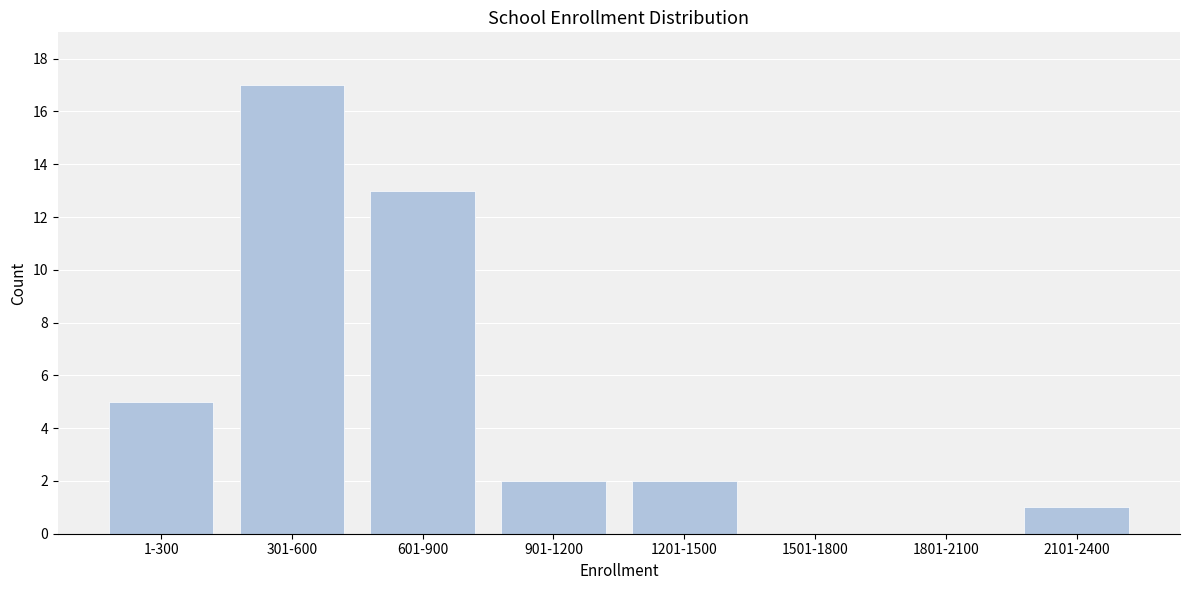

Reading right to left, transcribe all the data shown in this chart.

2101-2400=1	1801-2100=0	1501-1800=0	1201-1500=2	901-1200=2	601-900=13	301-600=17	1-300=5